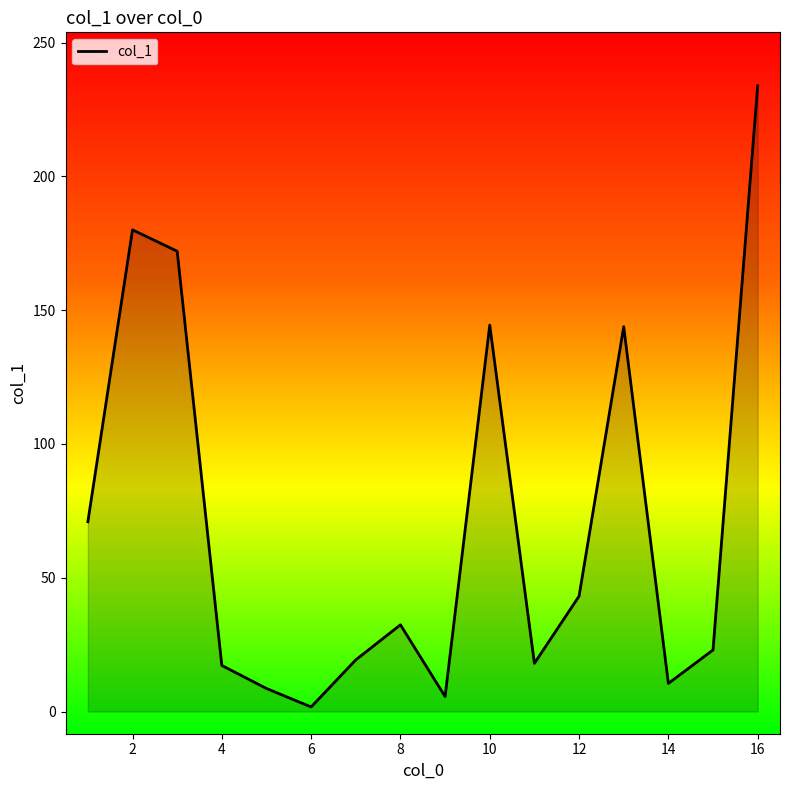

What is the difference between the maximum and minimum values?

232.1